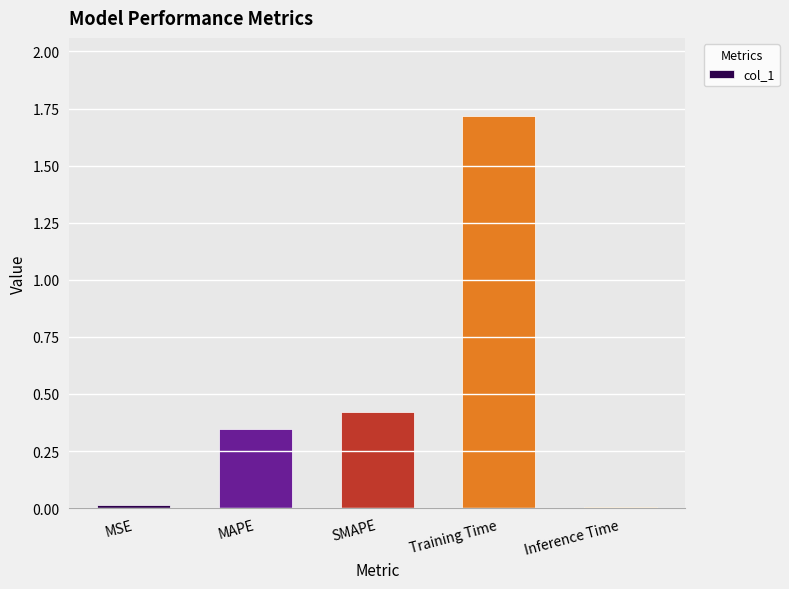

What is the change in value from MAPE to SMAPE?

+0.1